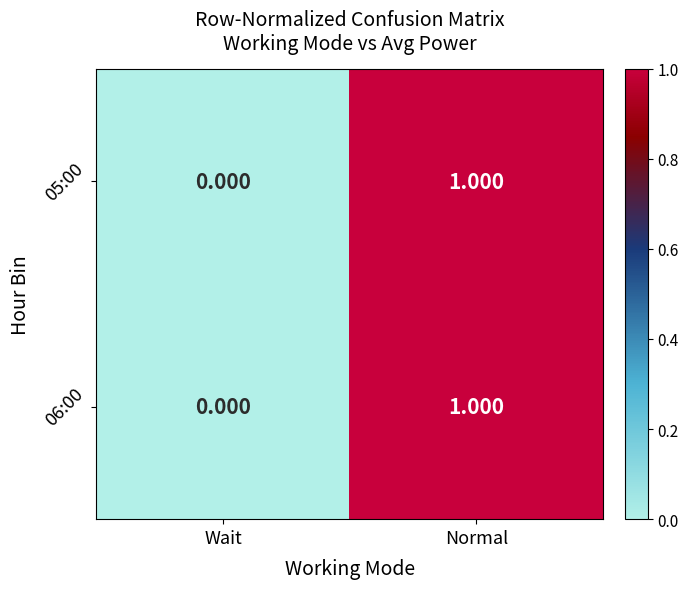

Which category has the lowest value in the 06:00 series?

Wait